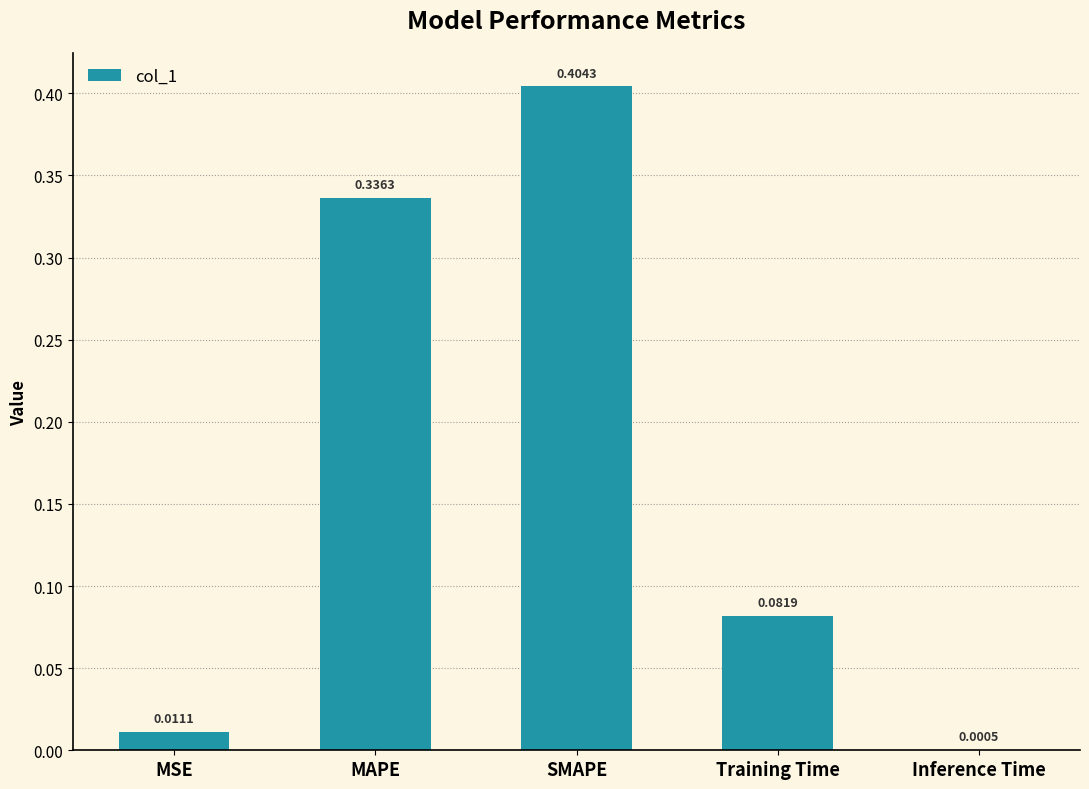

At which label is the value closest to 0?

Inference Time